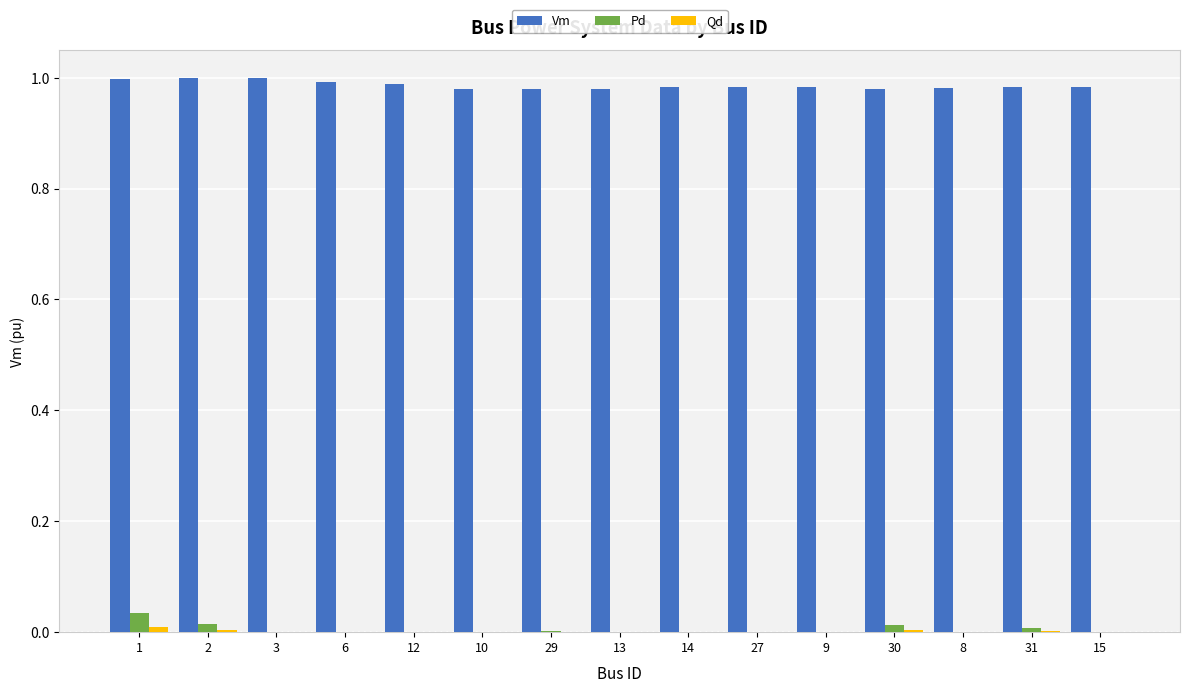

True or false: Vm has a value of 1.4 at 3.

False